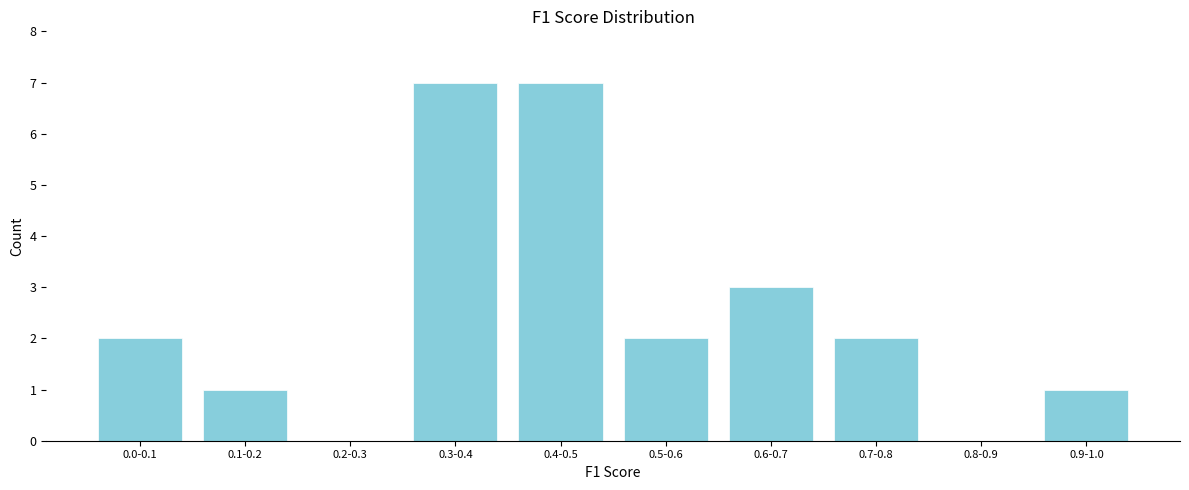

Reading left to right, what are all the values shown in this chart?

0.0-0.1=2	0.1-0.2=1	0.2-0.3=0	0.3-0.4=7	0.4-0.5=7	0.5-0.6=2	0.6-0.7=3	0.7-0.8=2	0.8-0.9=0	0.9-1.0=1